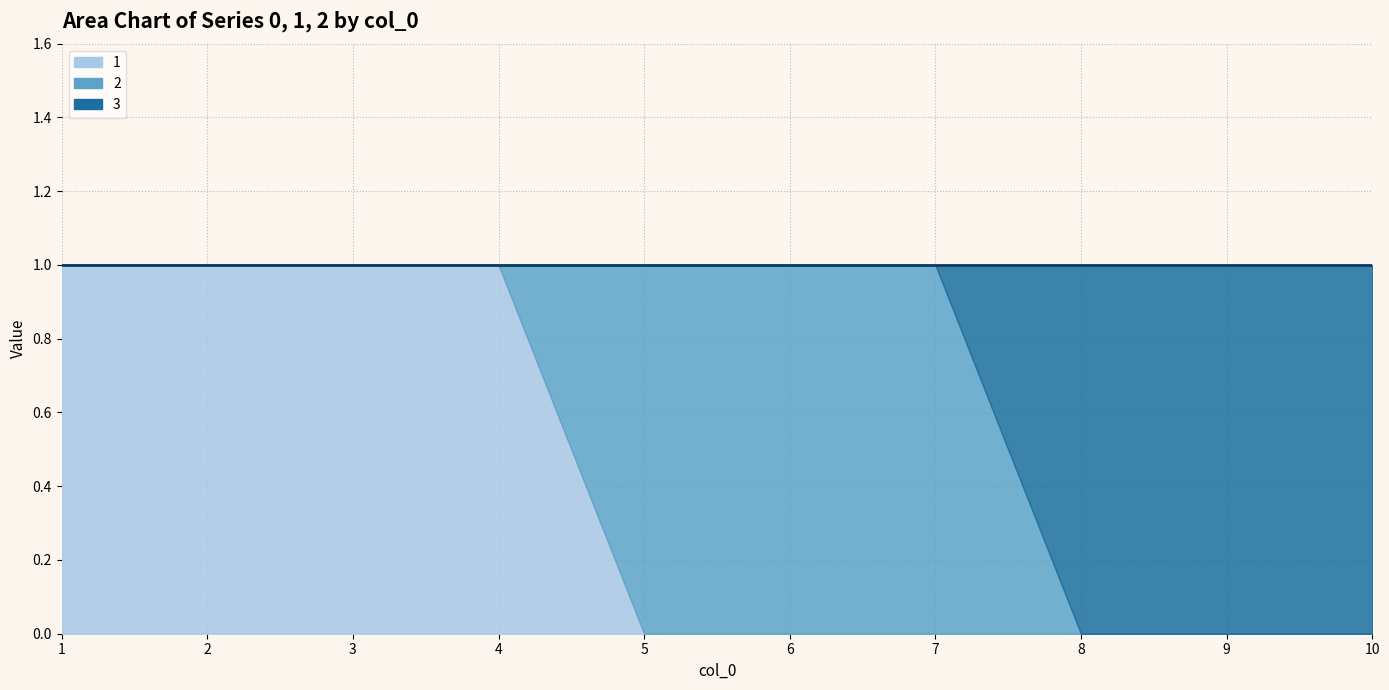

How many values in the 1 series exceed 0?

4